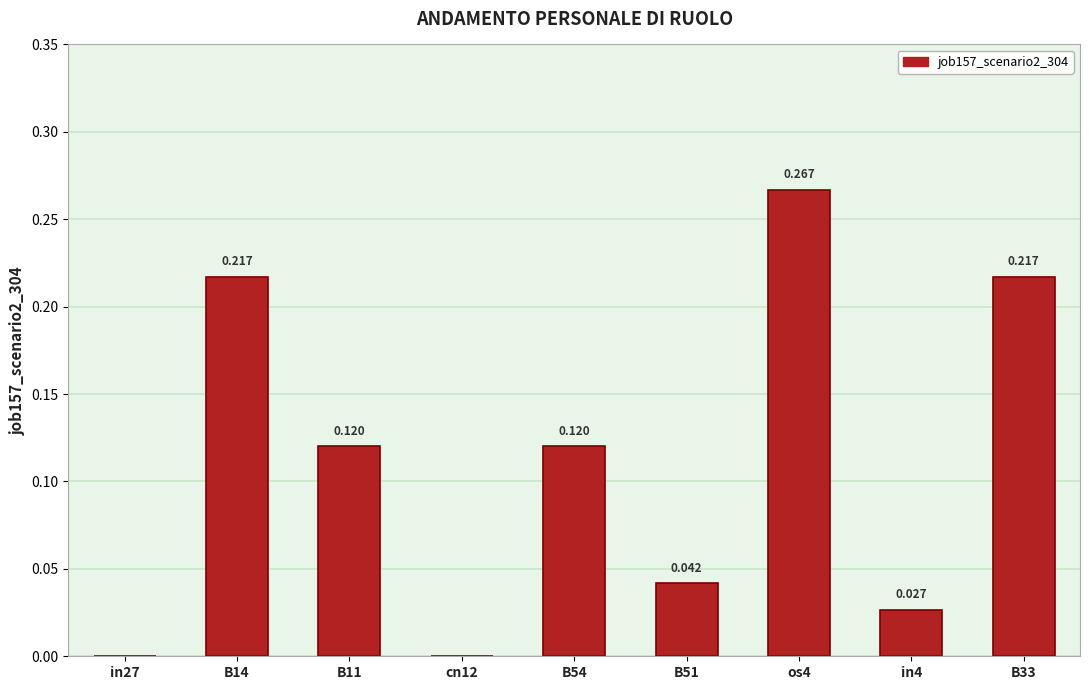

Count the number of categories in the chart.

9